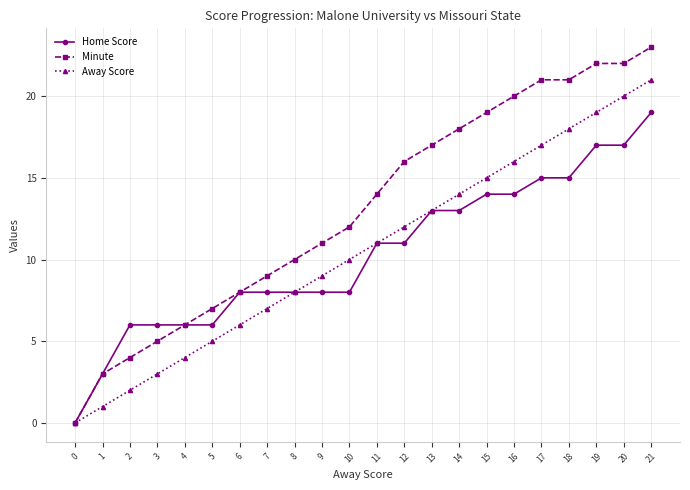

What are all the series names shown in the legend?

Home Score, Minute, Away Score